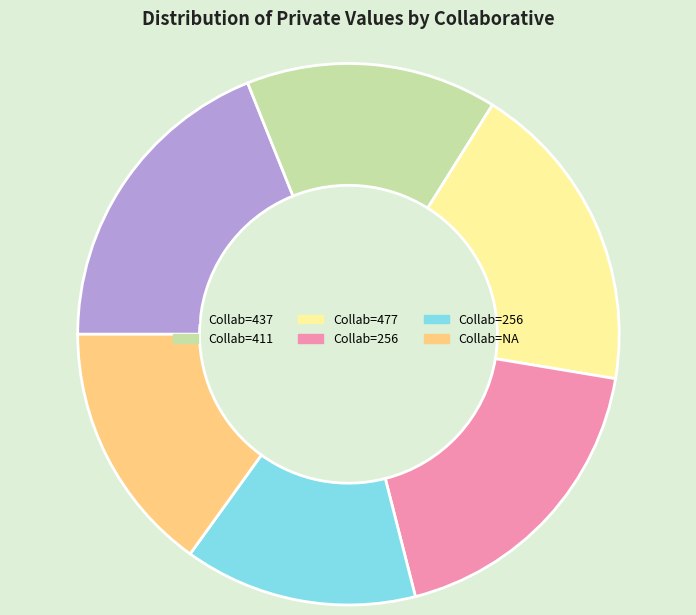

Does any single category account for the majority?

No